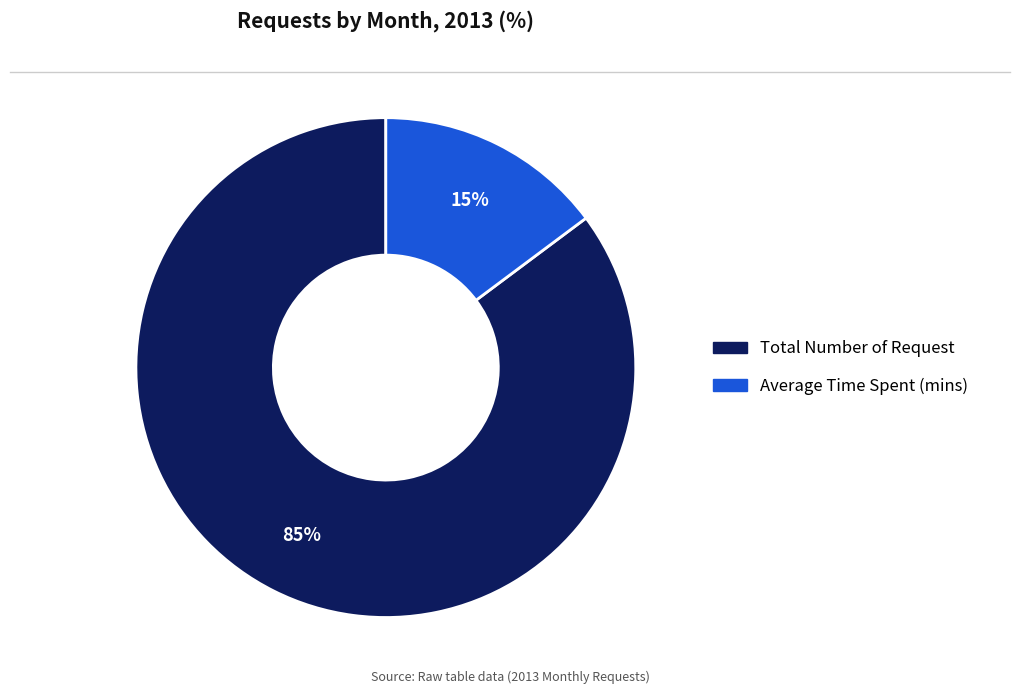

Is there any slice that represents more than half of the pie?

Yes